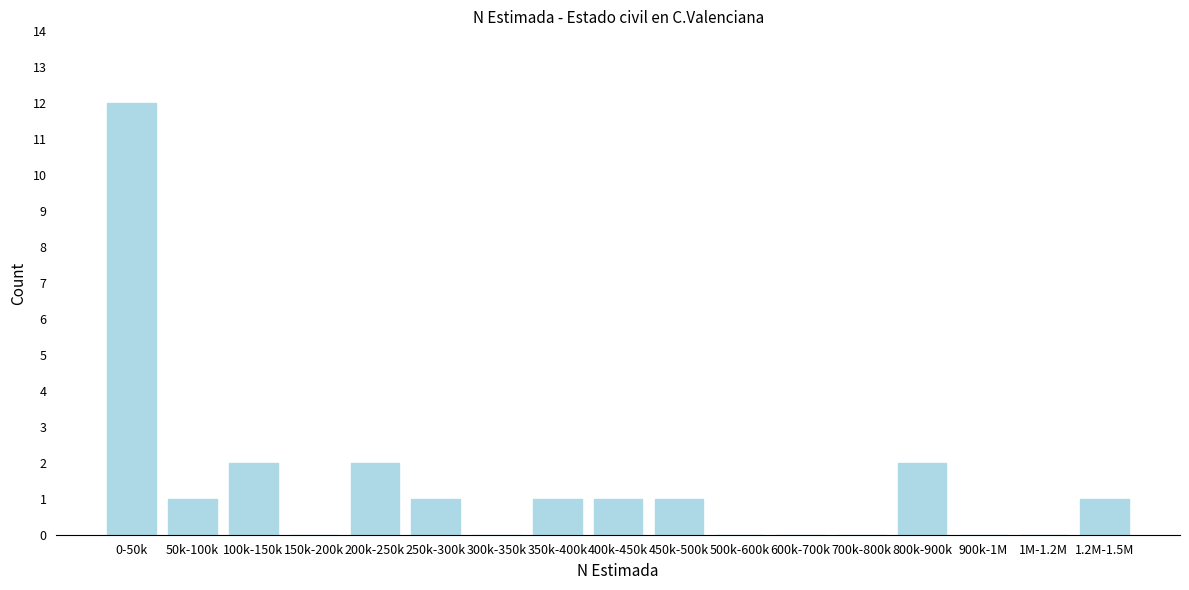

Reading left to right, transcribe all the data shown in this chart.

0-50k=12	50k-100k=1	100k-150k=2	150k-200k=0	200k-250k=2	250k-300k=1	300k-350k=0	350k-400k=1	400k-450k=1	450k-500k=1	500k-600k=0	600k-700k=0	700k-800k=0	800k-900k=2	900k-1M=0	1M-1.2M=0	1.2M-1.5M=1